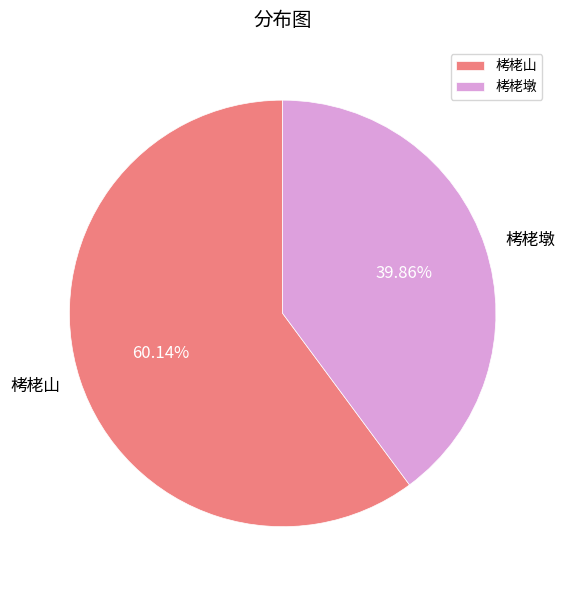

To the nearest percent, what portion does 栲栳山 represent?

60%